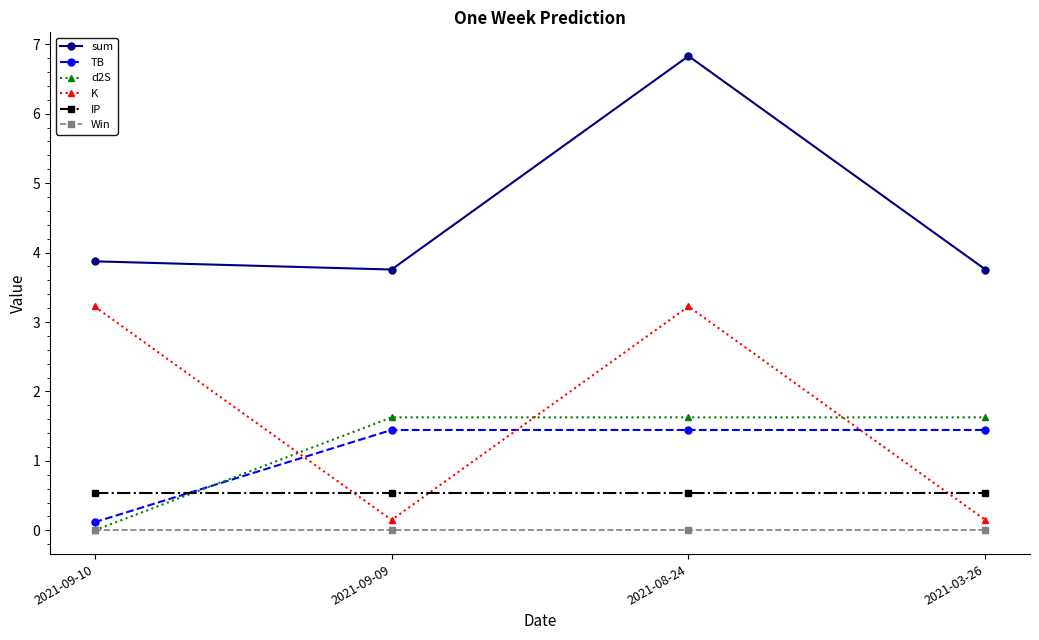

The TB series shows 1.4 at 2021-08-24. True or false?

True